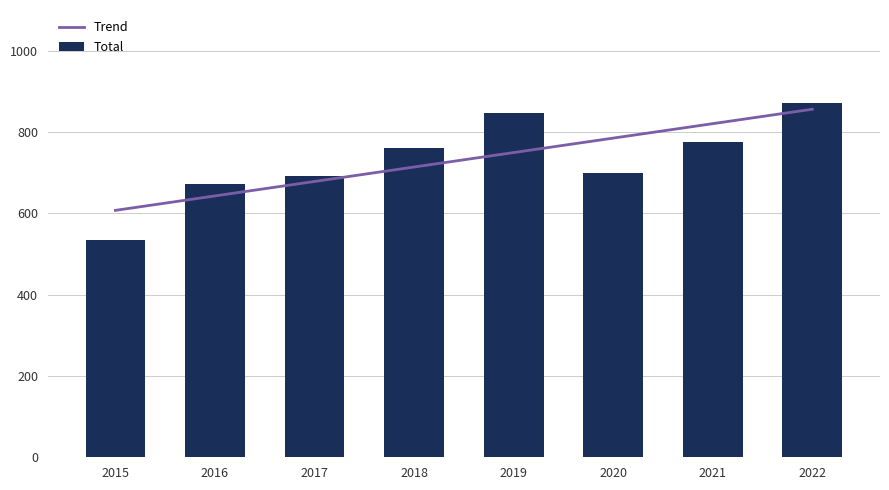

Rank the series by their maximum value, from lowest to highest.

Trend, Total